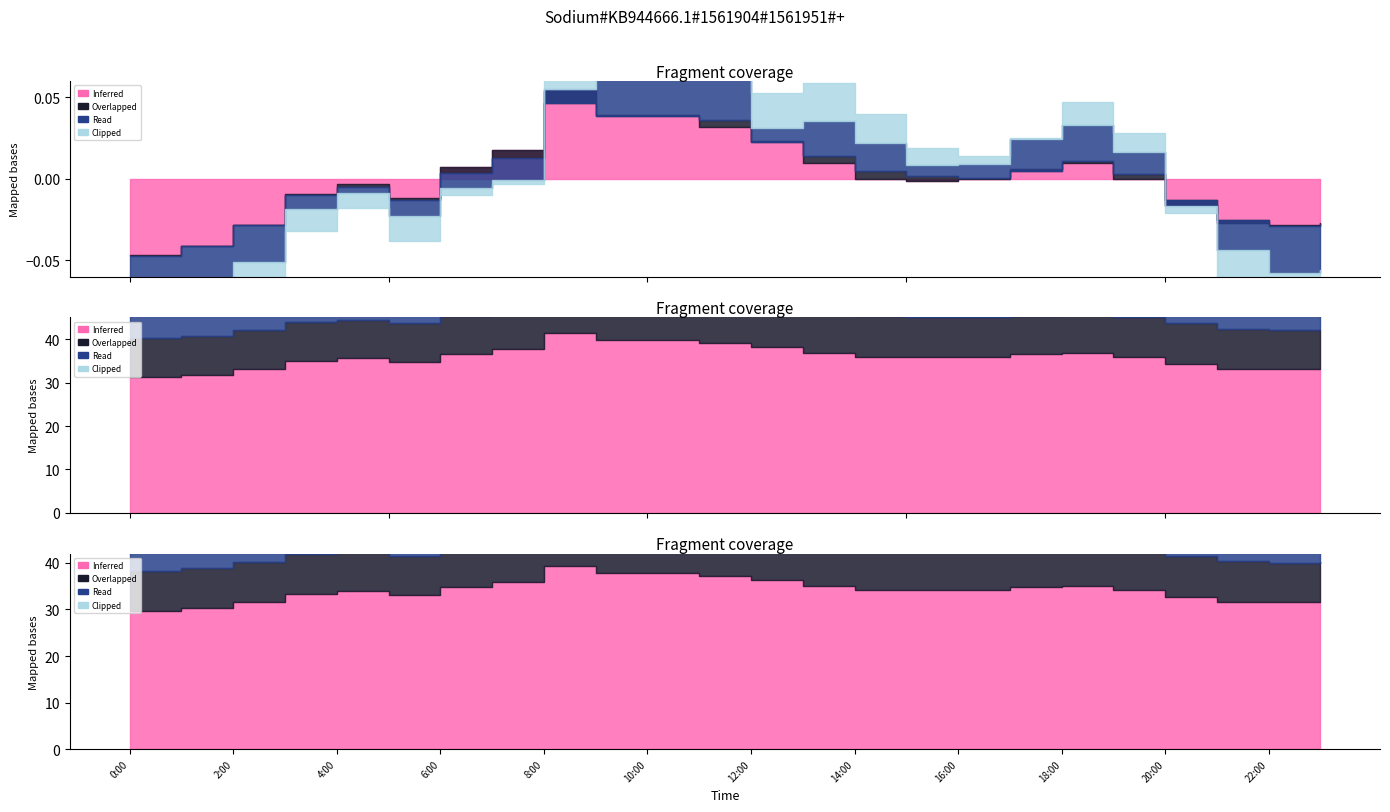

Is it true that Clipped equals 323 at 7:00?

True